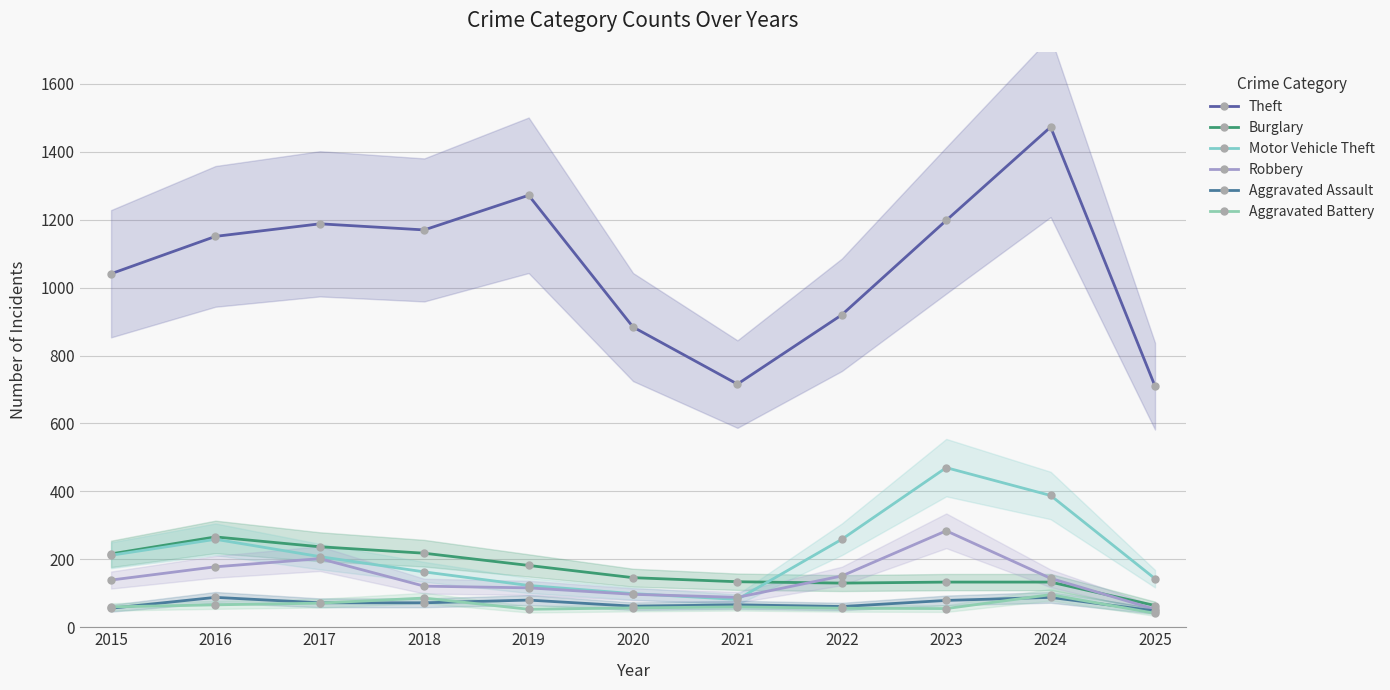

What are all the series names shown in the legend?

Theft, Burglary, Motor Vehicle Theft, Robbery, Aggravated Assault, Aggravated Battery